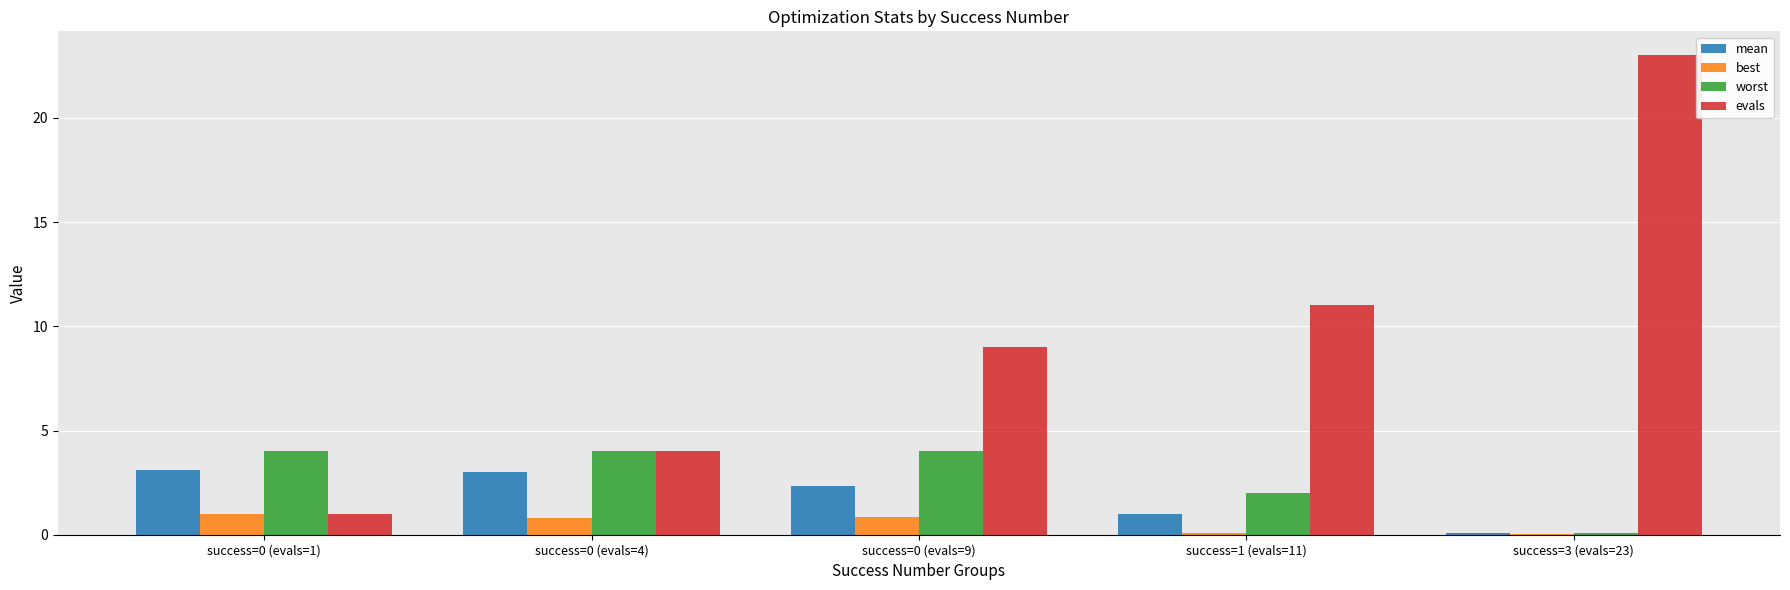

Between success=0 (evals=4) and success=3 (evals=23), which series saw the biggest shift?

evals